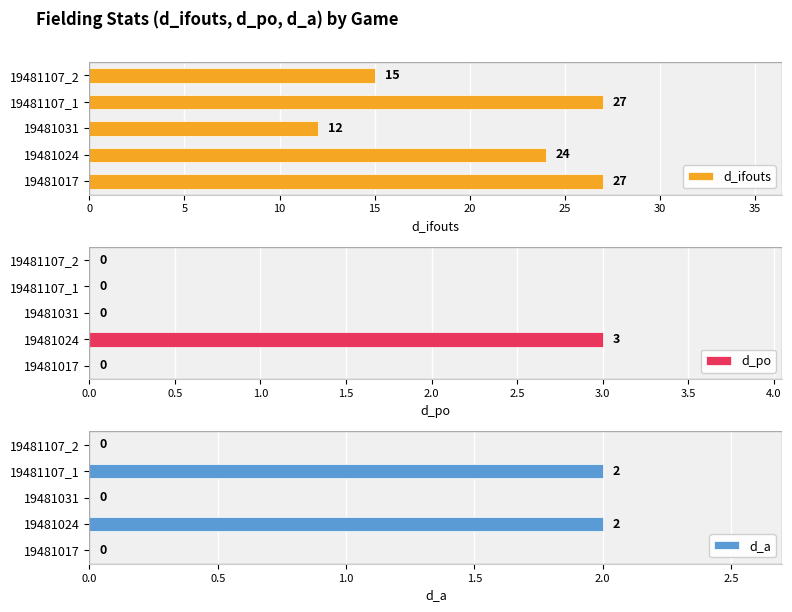

Reading left to right, transcribe all the data shown in this chart.

d_ifouts: 27	24	12	27	15
d_po: 0	3	0	0	0
d_a: 0	2	0	2	0